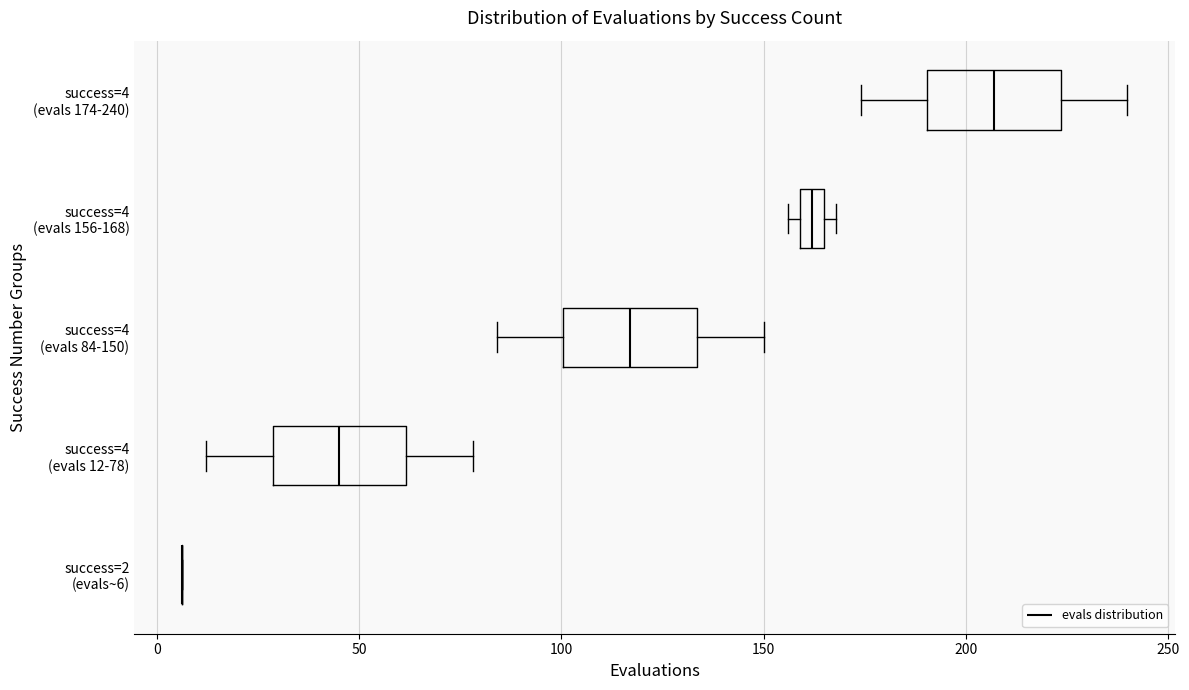

Where is the right edge of the box for success=4 (evals 84-150) on the x-axis? The values are not printed on the chart, so give them approximately, as read against the axis.

135